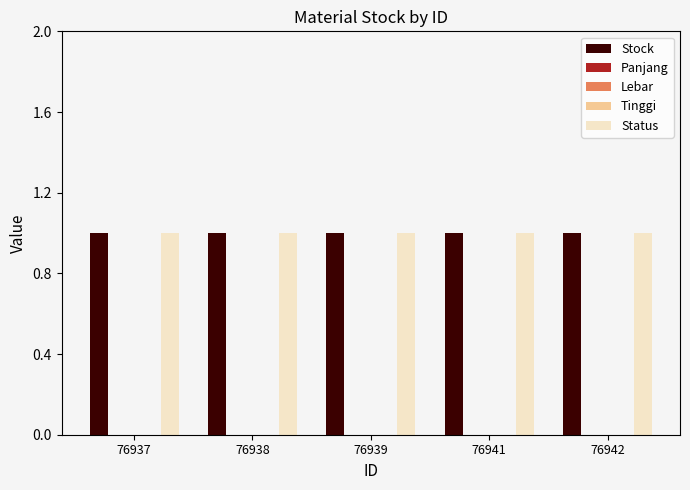

What is the value of the Stock bar at the 1st from the left?

1